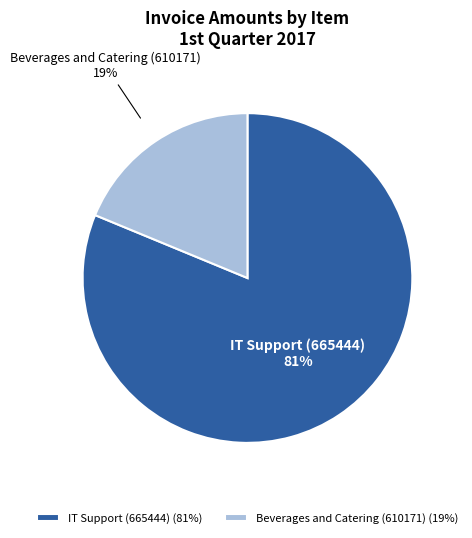

The Beverages and Catering (610171) slice represents 19% of the pie. True or false?

True